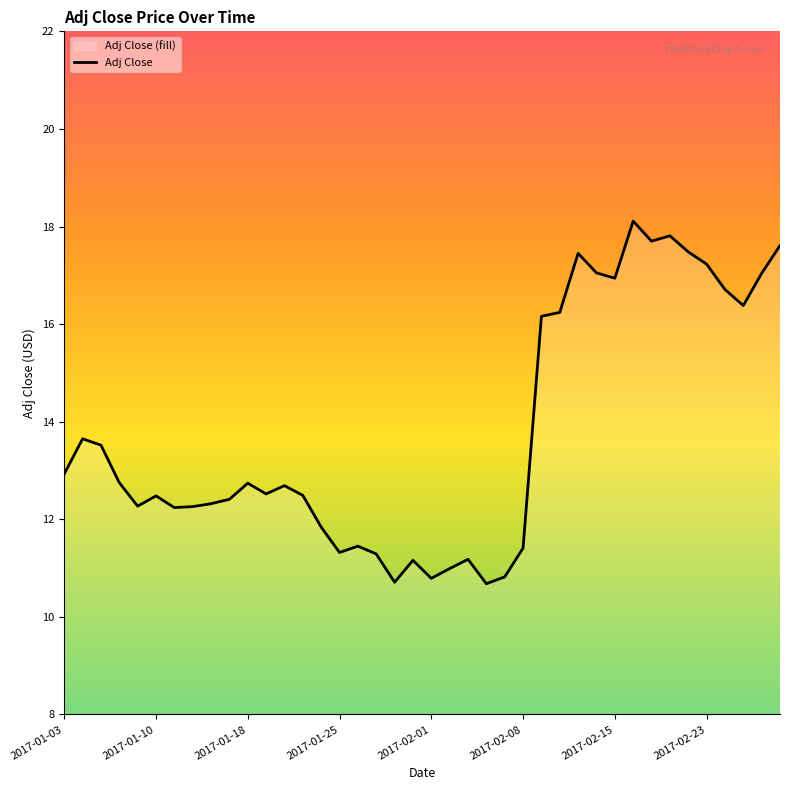

True or false: the data shows 17.7 at 2017-02-01.

False